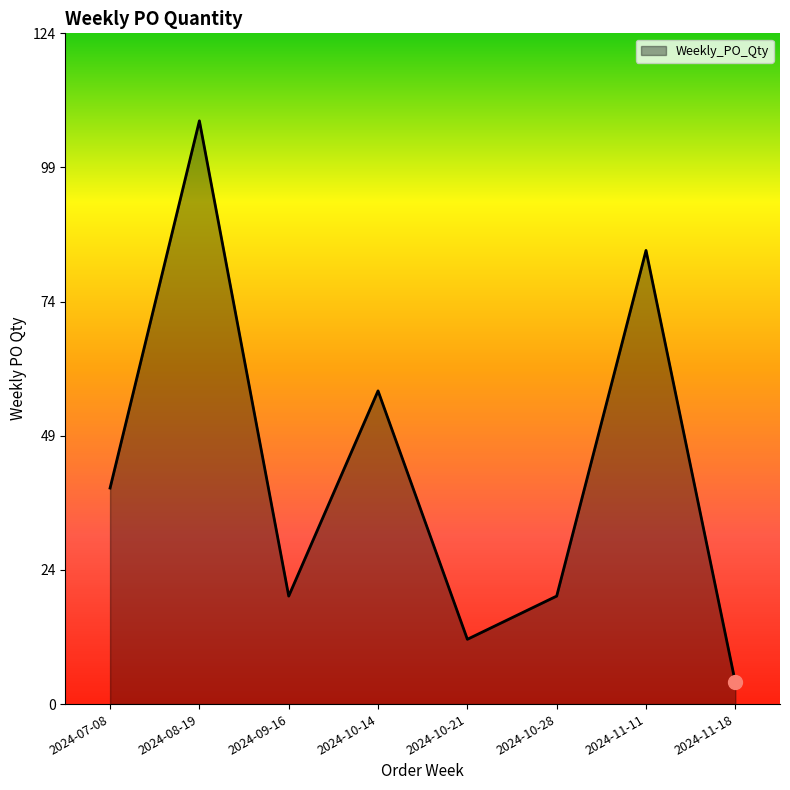

What is the difference between the maximum and minimum values?

104